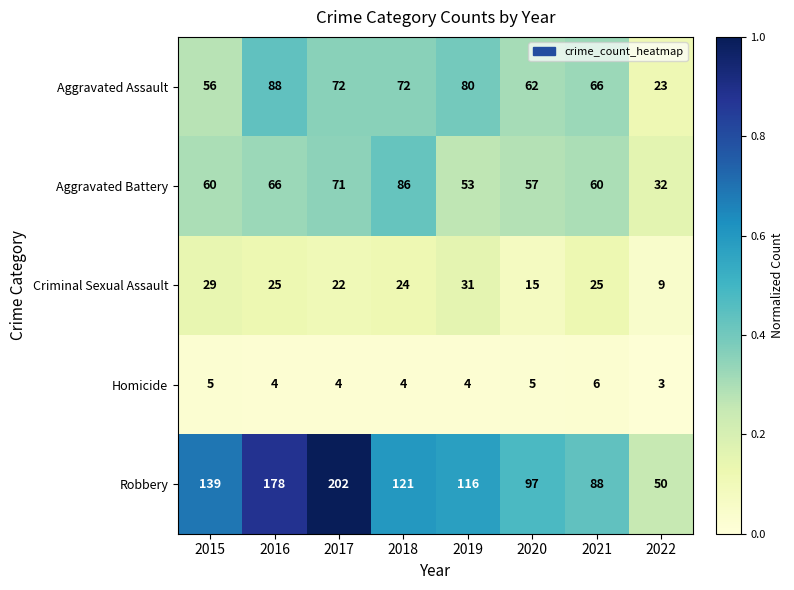

What is the difference between the second highest and second lowest values in the Robbery series?

90